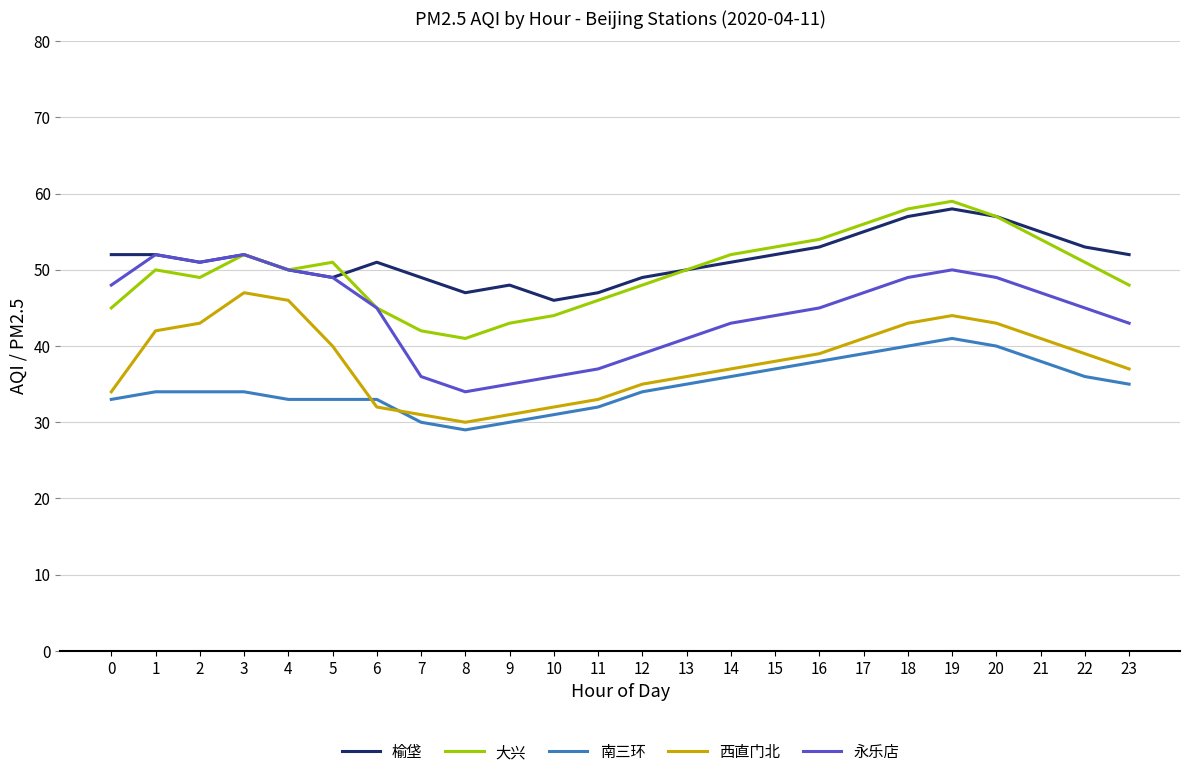

Which category has the lowest value in the 永乐店 series?

8